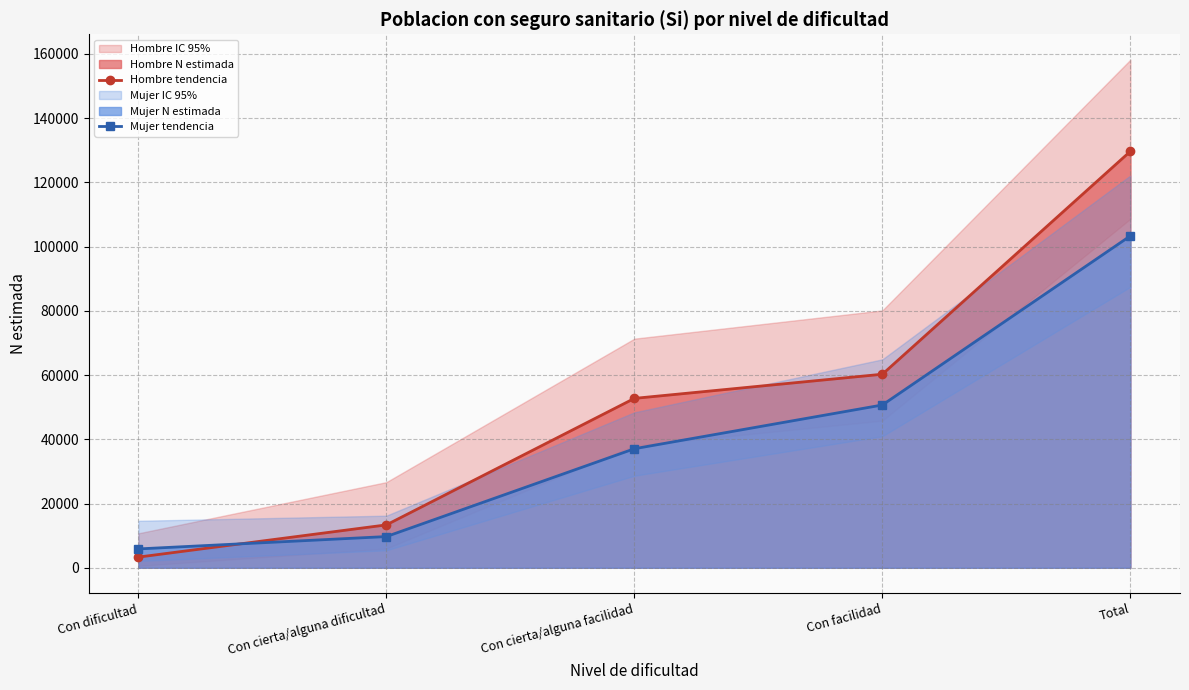

Which series has the largest total across all categories?

Hombre tendencia